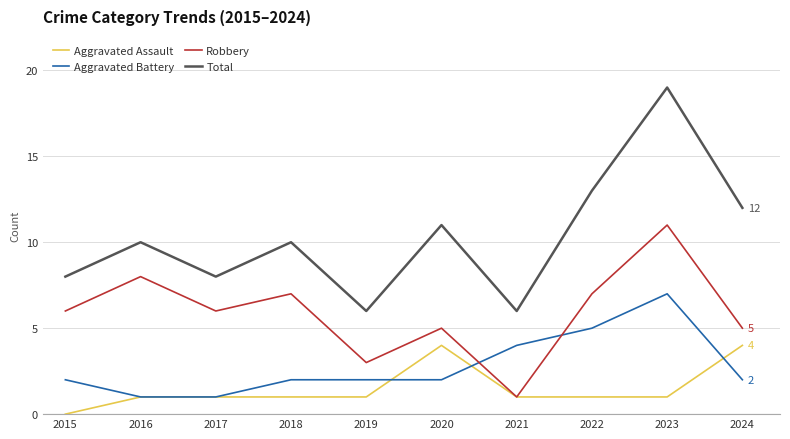

What is the total value across all series at 2016?

20